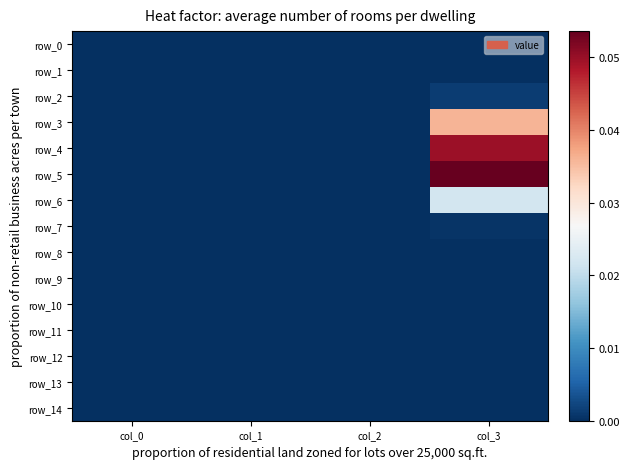

Reading left to right, transcribe all the data shown in this chart.

row_0: 0.0	0.0	0.0	0.0
row_1: 0.0	0.0	0.0	0.0
row_2: 0.0	0.0	0.0	0.0
row_3: 0.0	0.0	0.0	0.0
row_4: 0.0	0.0	0.0	0.0
row_5: 0.0	0.0	0.0	0.1
row_6: 0.0	0.0	0.0	0.0
row_7: 0.0	0.0	0.0	0.0
row_8: 0.0	0.0	0.0	0.0
row_9: 0.0	0.0	0.0	0.0
row_10: 0.0	0.0	0.0	0.0
row_11: 0.0	0.0	0.0	0.0
row_12: 0.0	0.0	0.0	0.0
row_13: 0.0	0.0	0.0	0.0
row_14: 0.0	0.0	0.0	0.0